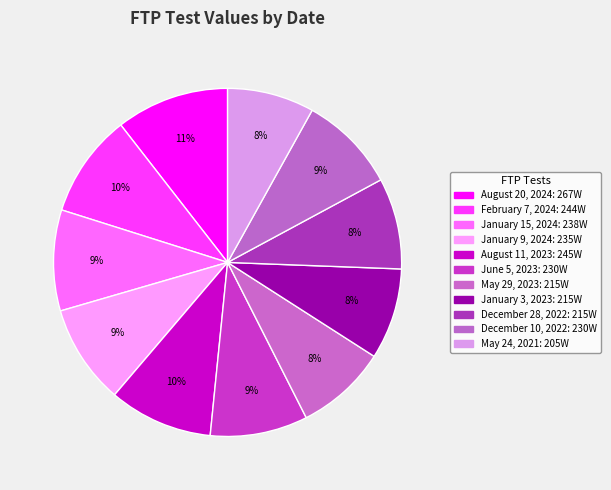

To the nearest percent, what percentage of the pie is August 20, 2024?

11%